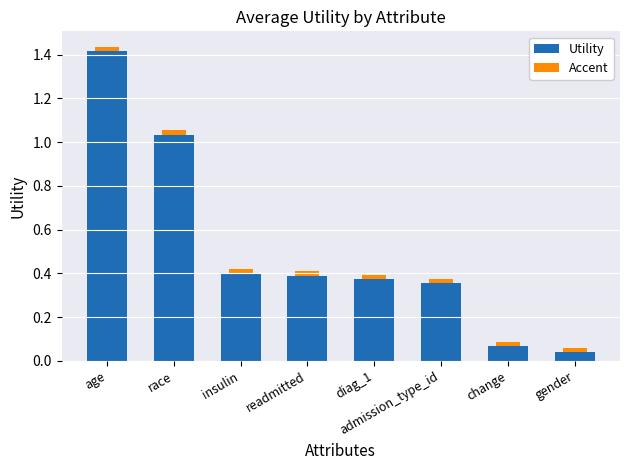

The Utility series shows 0.2 at diag_1. True or false?

False